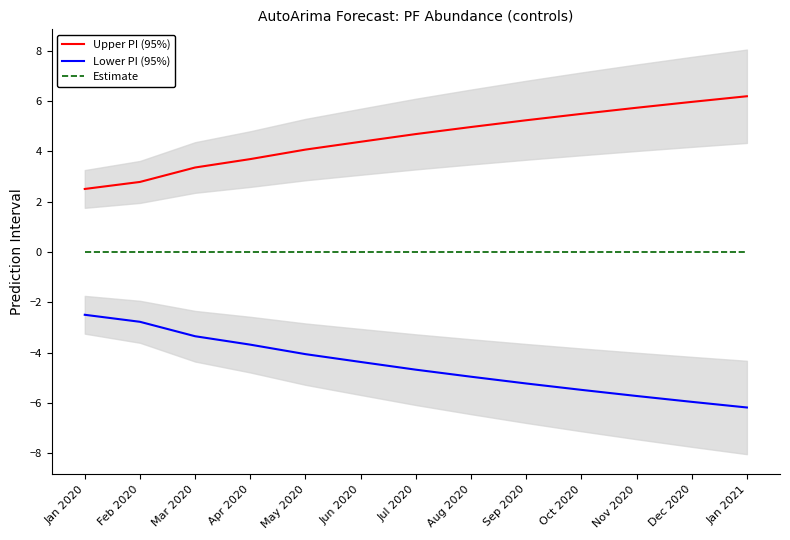

Reading left to right, extract all data points from this chart.

Upper PI (95%): 2.5	2.8	3.4	3.7	4.1	4.4	4.7	5.0	5.2	5.5	5.7	6.0	6.2
Lower PI (95%): -2.5	-2.8	-3.4	-3.7	-4.1	-4.4	-4.7	-5.0	-5.2	-5.5	-5.7	-6.0	-6.2
Estimate: 0.0	0.0	0.0	0.0	0.0	0.0	0.0	0.0	0.0	0.0	0.0	0.0	0.0